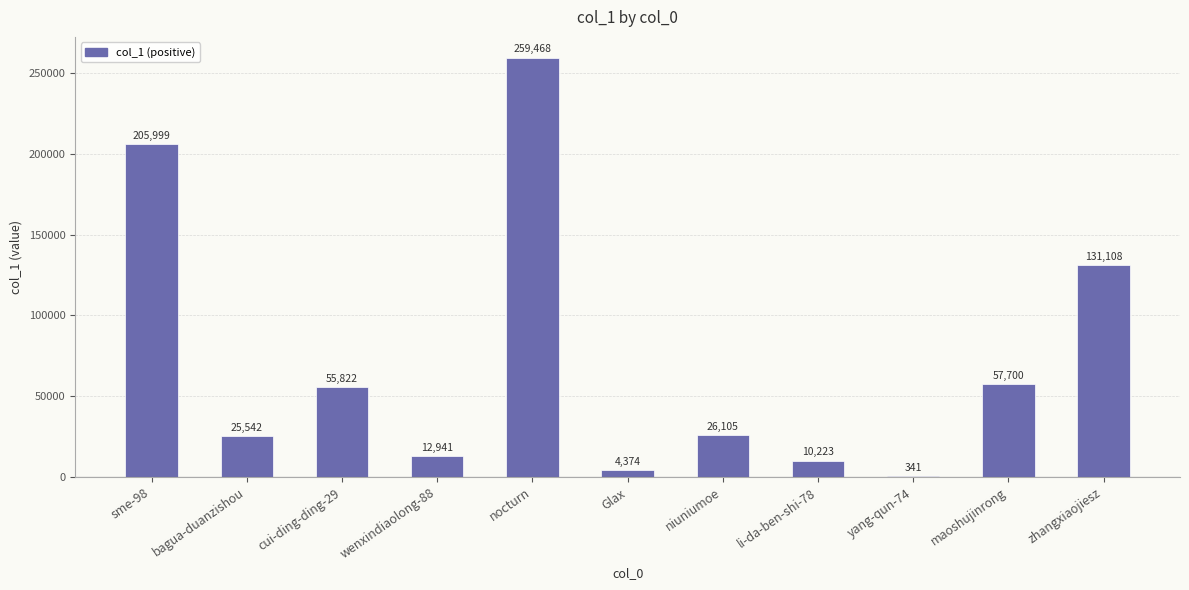

Between cui-ding-ding-29 and Glax, which is larger?

cui-ding-ding-29